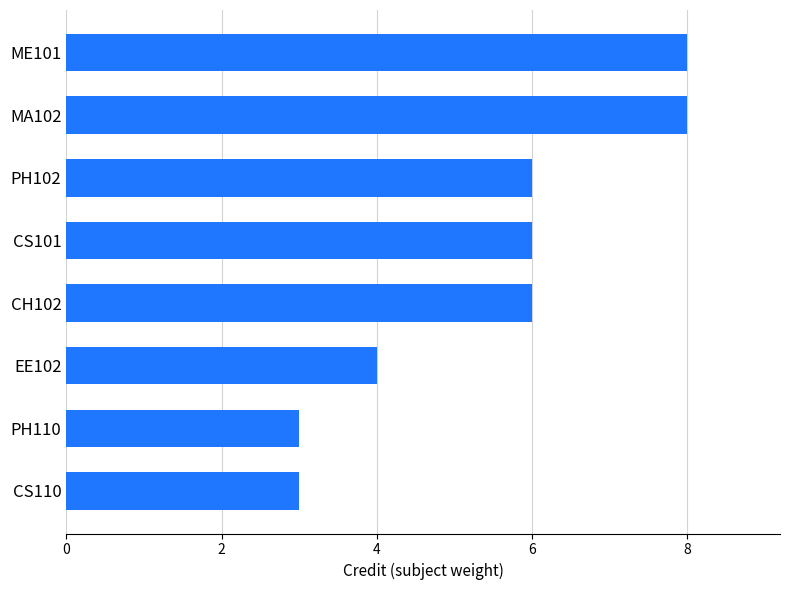

True or false: the data shows 6 at CH102.

True